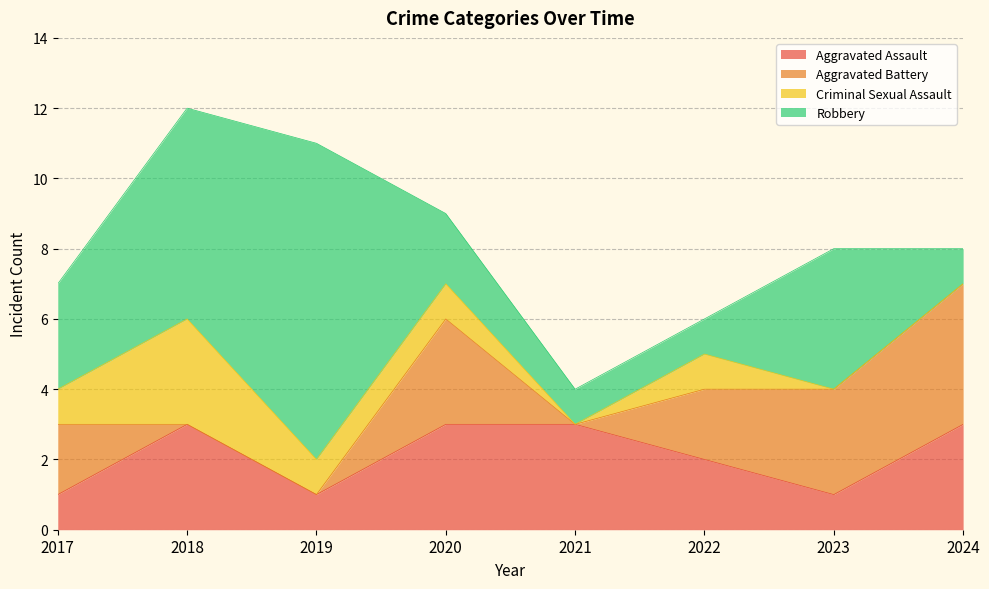

True or false: Aggravated Assault has a value of 5 at 2018.

False